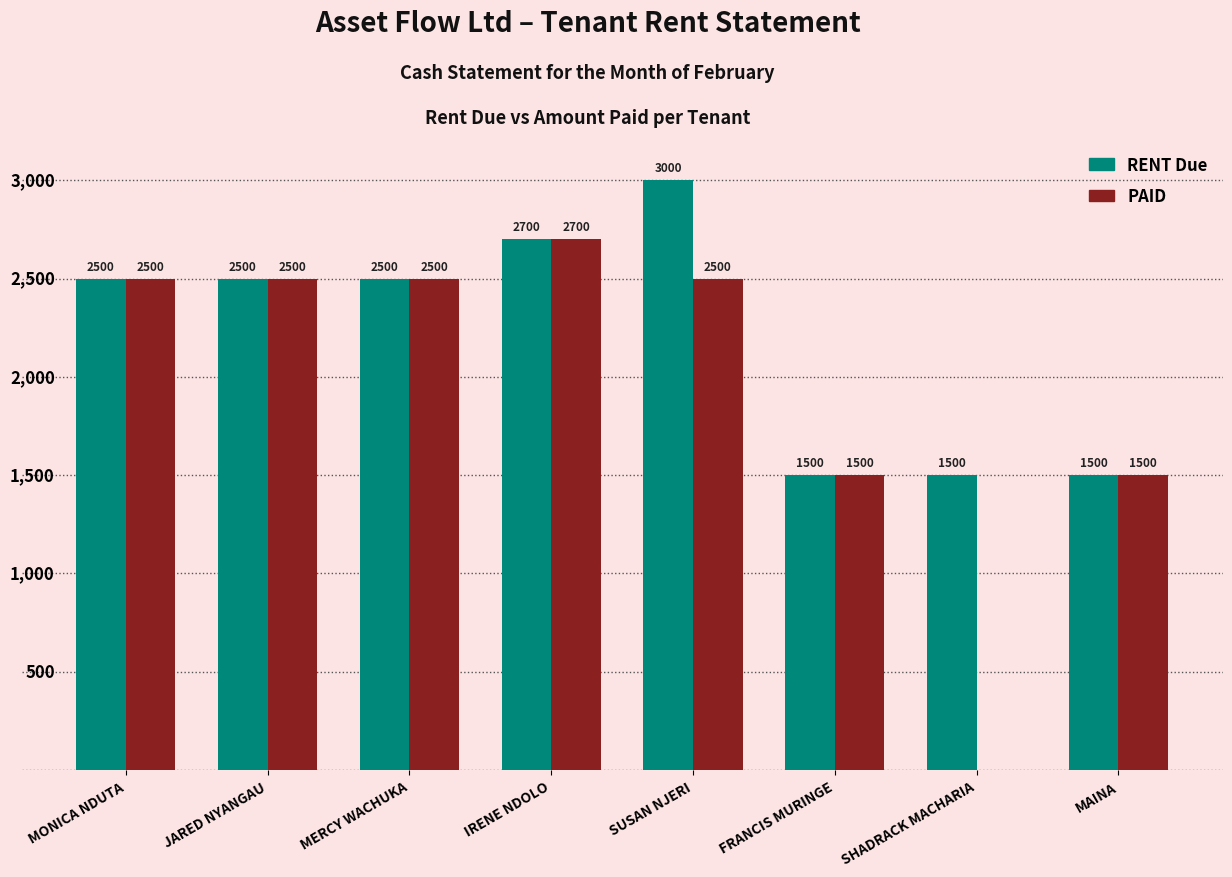

At which category does the chart reach its peak across all series?

SUSAN NJERI